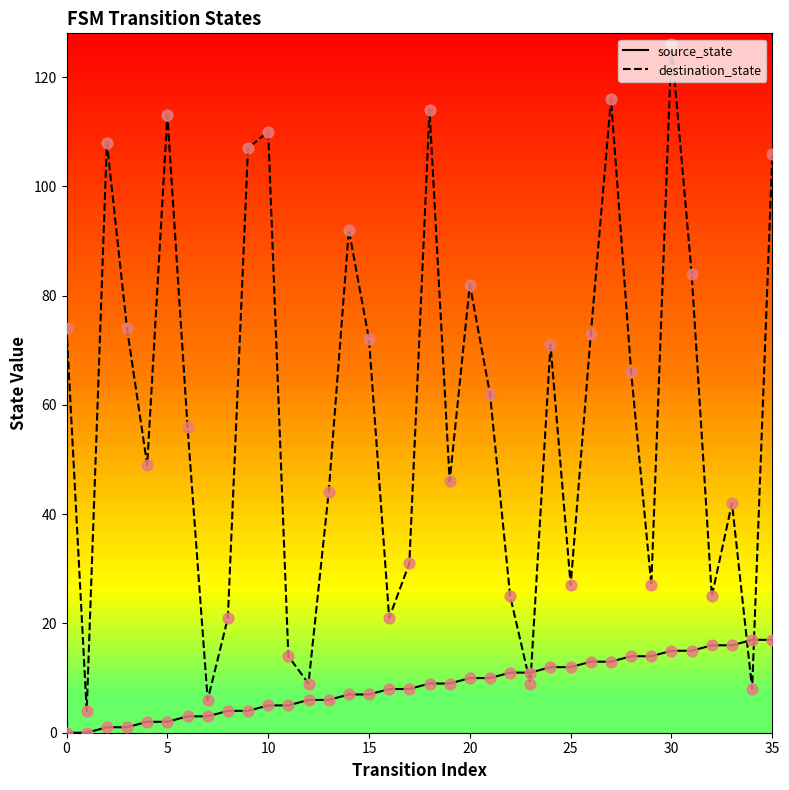

Which series has the largest total across all categories?

destination_state